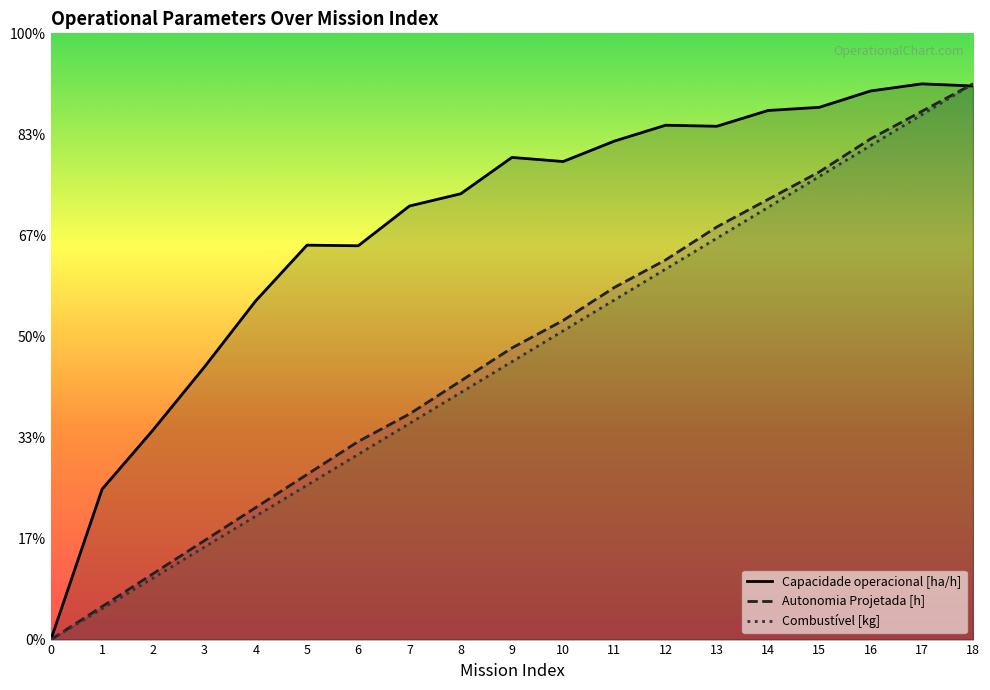

What is the sum of the Capacidade operacional [ha/h] values at 1 and 17?

14.0